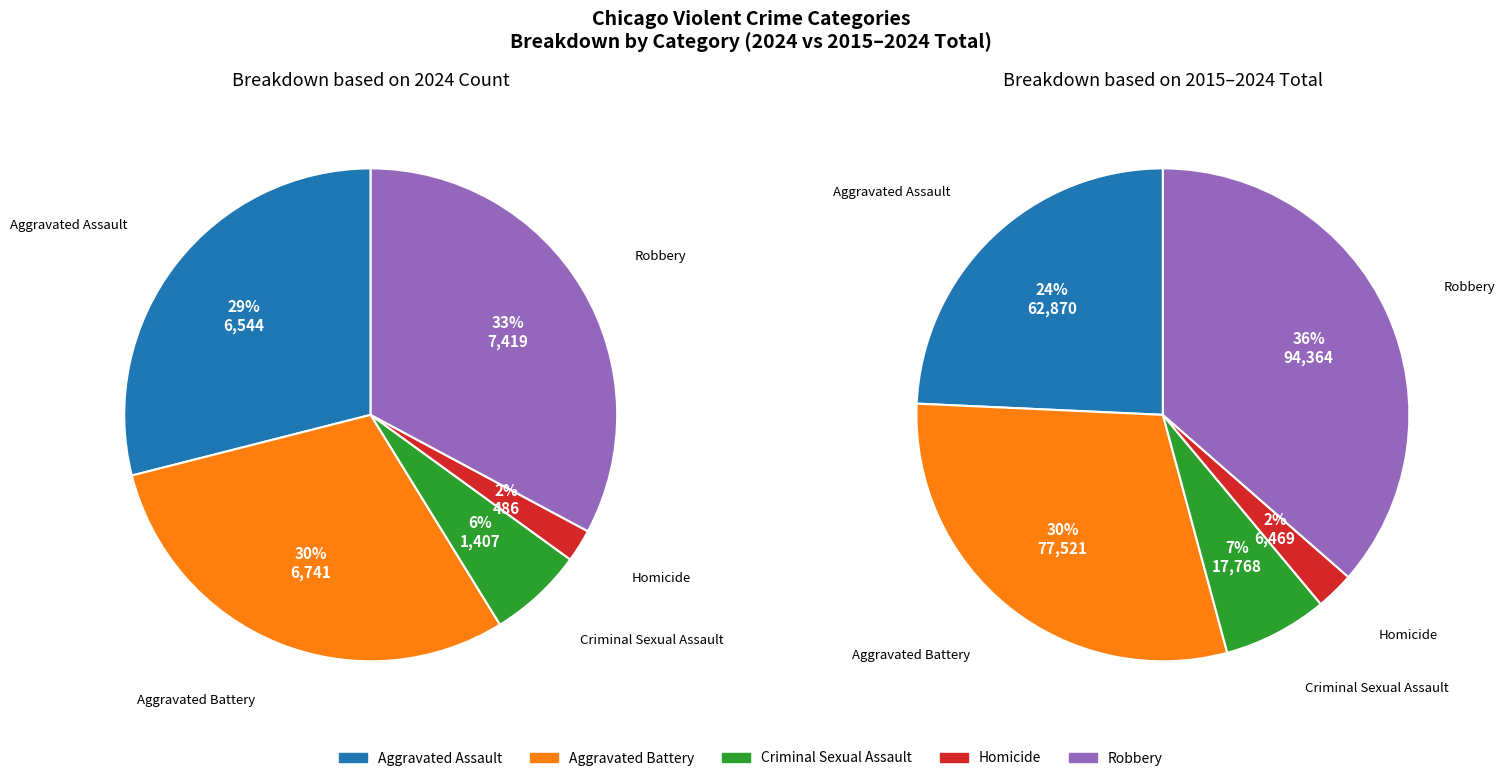

Is it true that 1 is 30% of the pie?

True